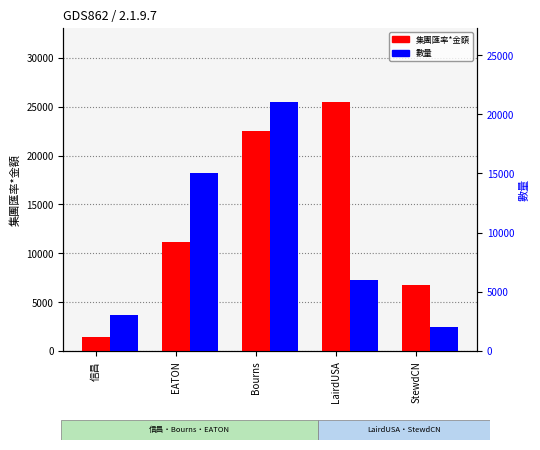

How many series are shown in this chart?

2